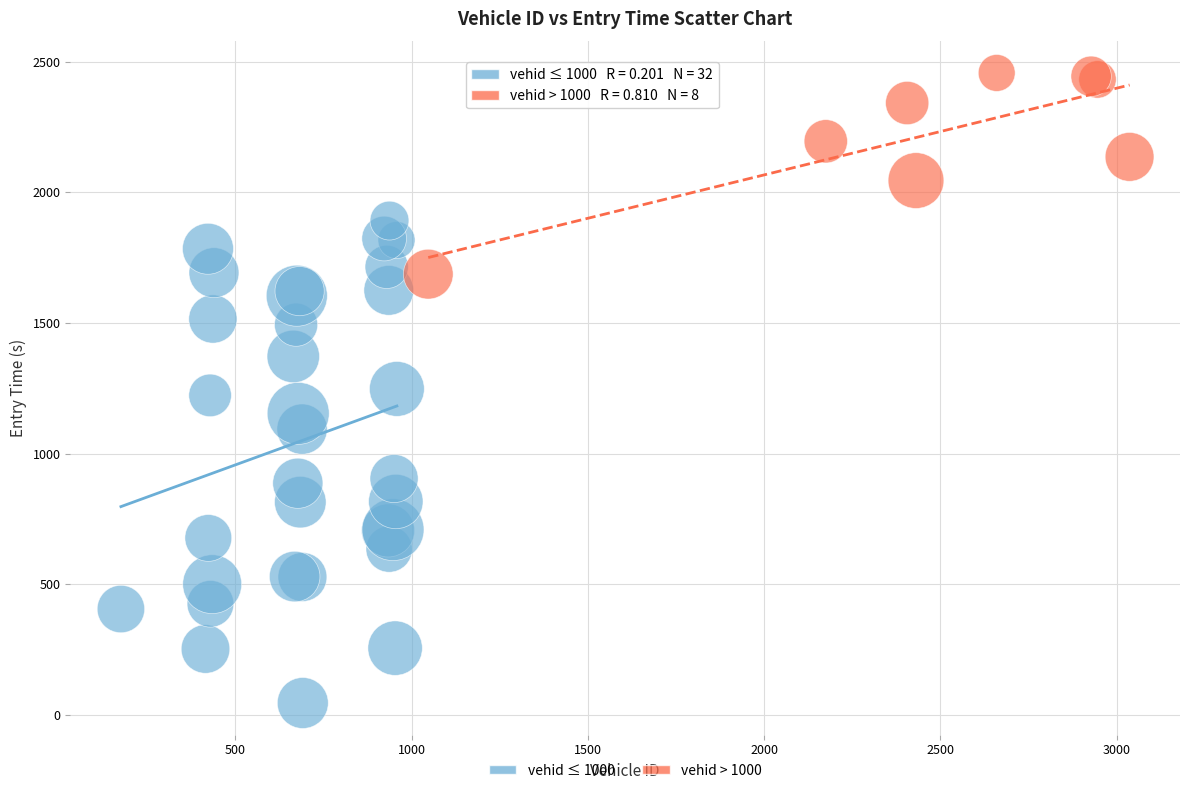

Which series contains the highest Y value?

vehid > 1000